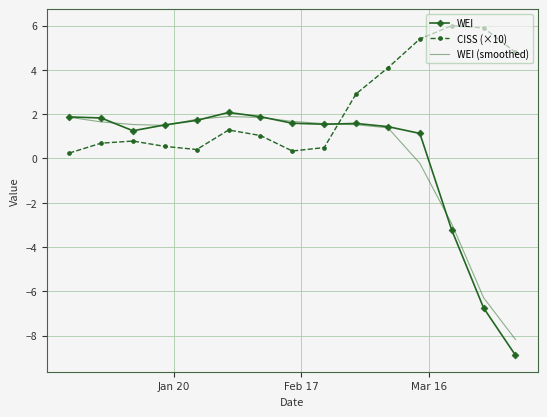

Which series has the largest range (max minus min)?

WEI